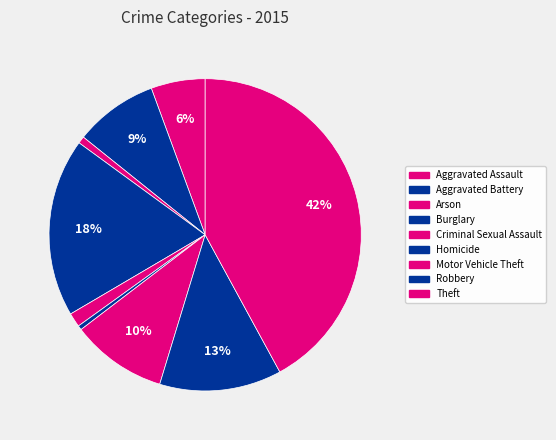

What percentage is the Motor Vehicle Theft slice, to the nearest percent?

10%